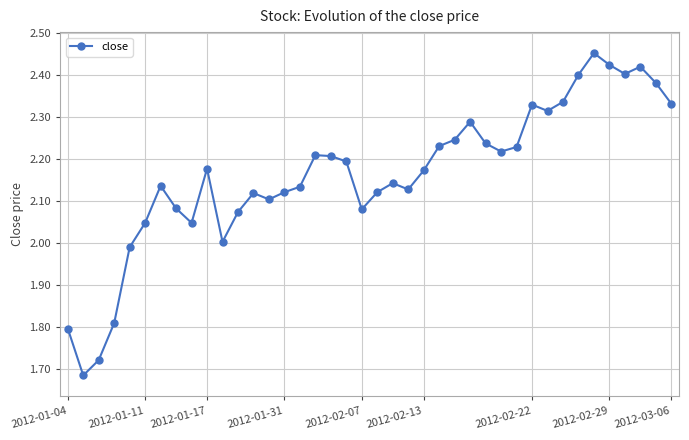

How many lines are shown in the chart?

1